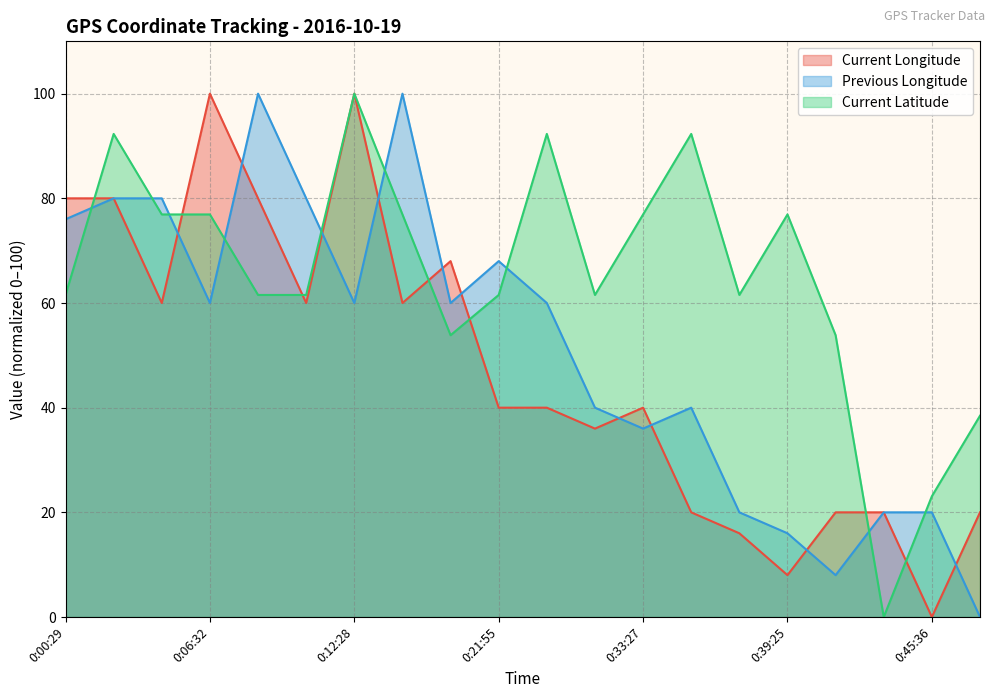

What is the greatest value displayed?

100.0